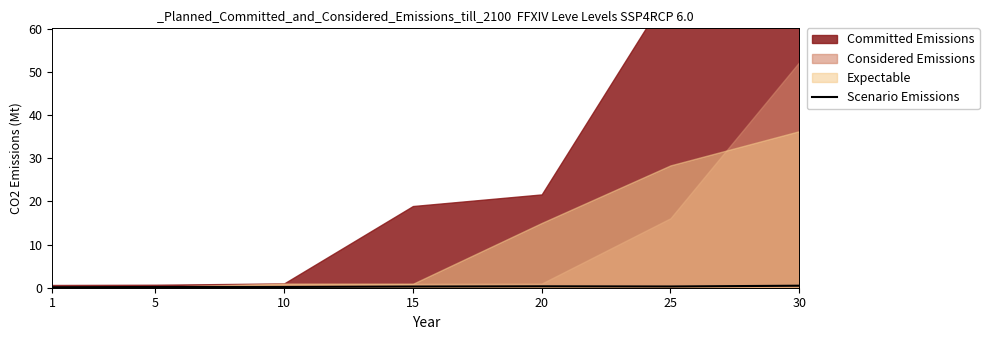

Which has a higher value, 25 or 5?

25